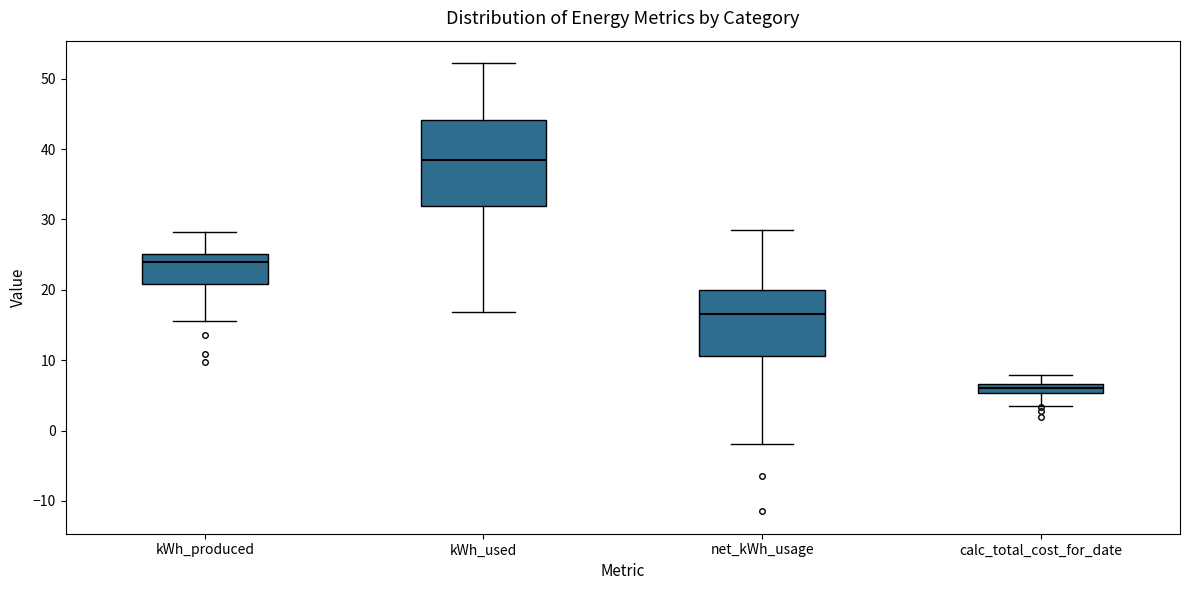

Which box has the highest median line?

kWh_used